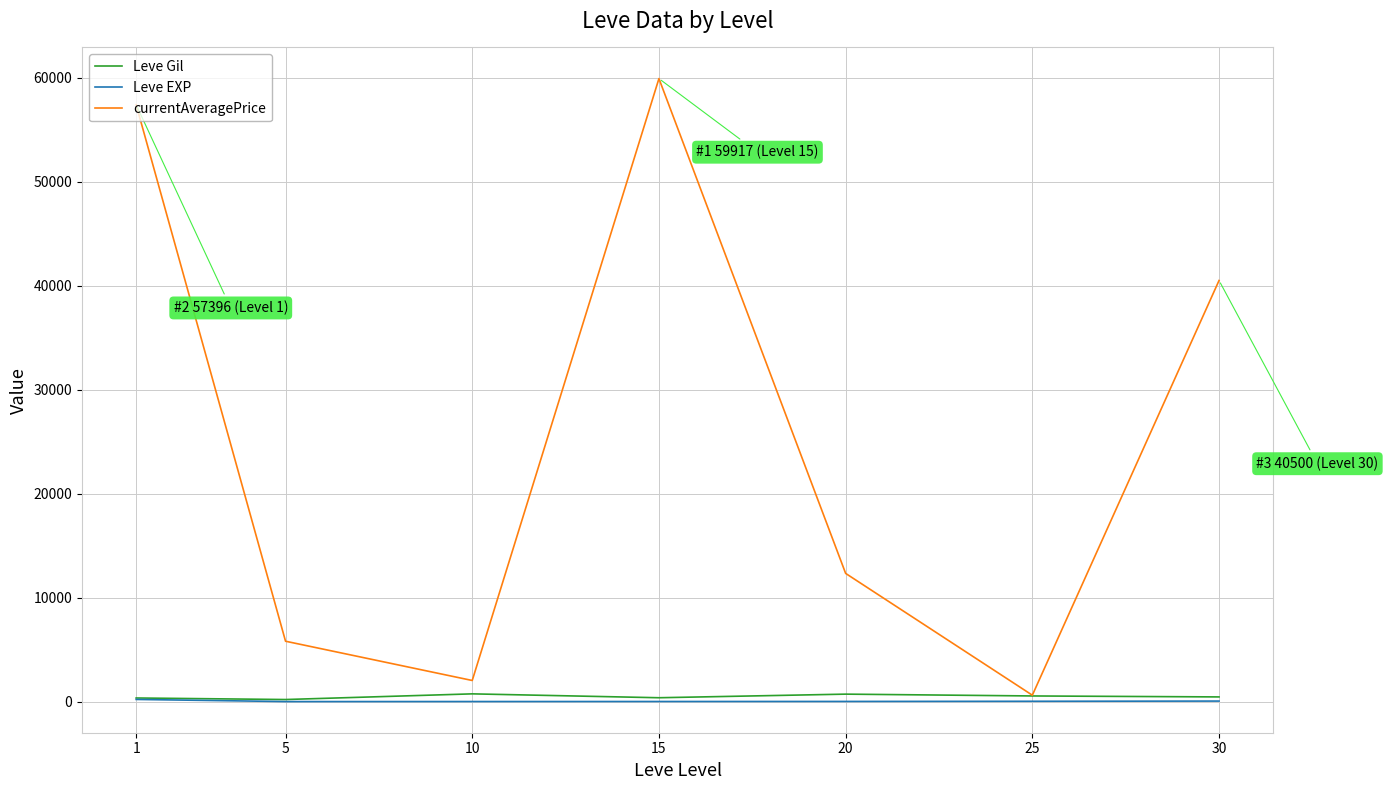

Which series has the largest range (max minus min)?

currentAveragePrice